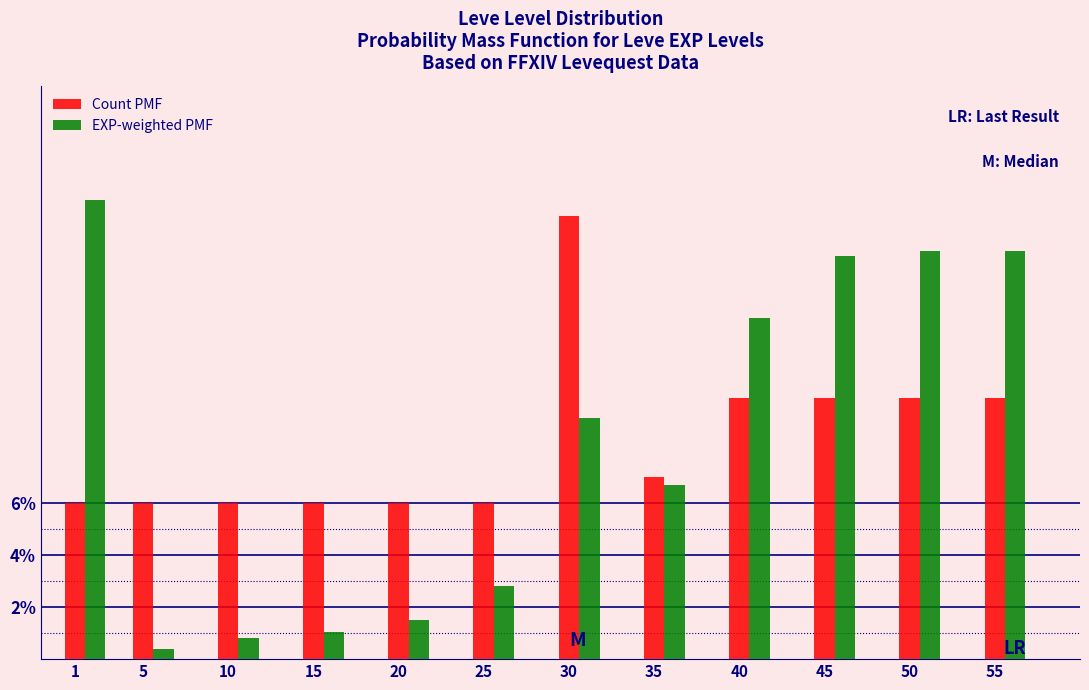

The value of Count PMF at 35 is 7.0. True or false?

True